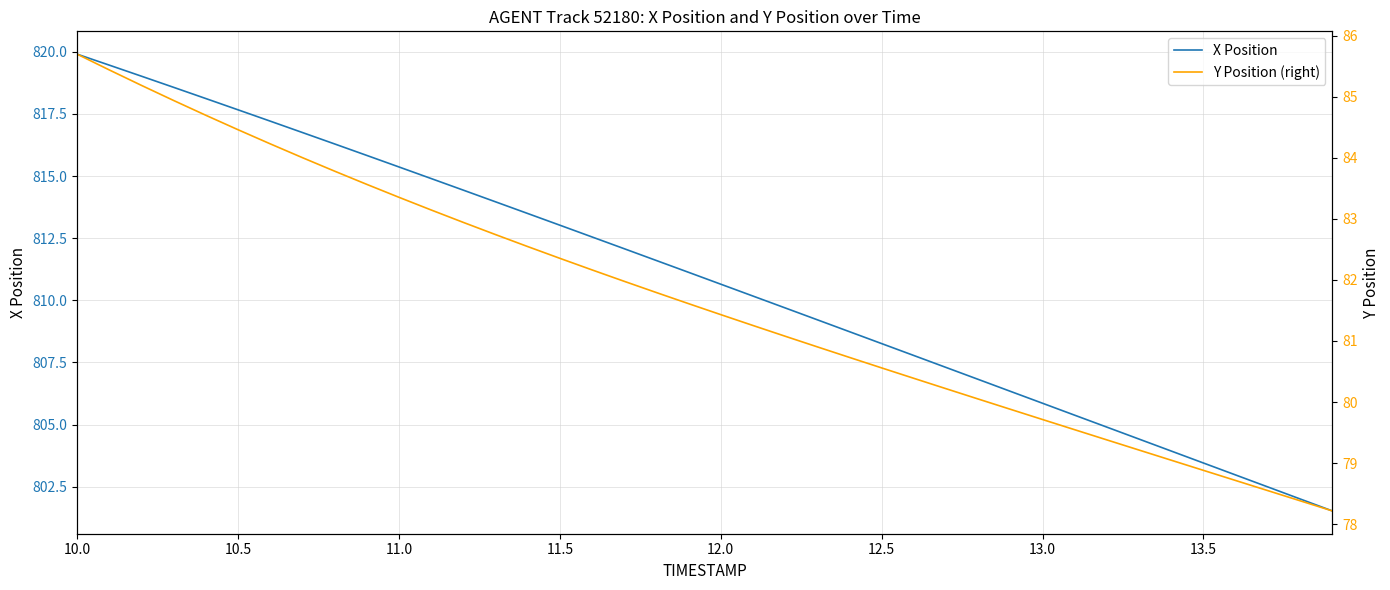

What is the value of the Y Position (right) point at the 26th from the left?

80.6